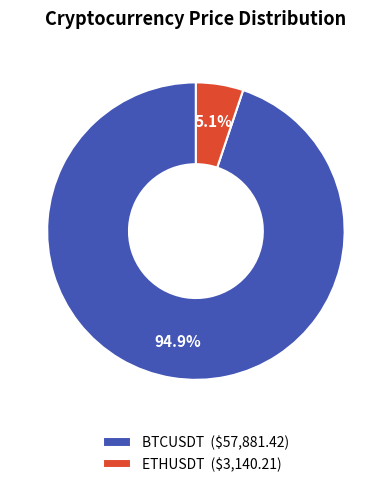

How many slices are in this pie chart?

2